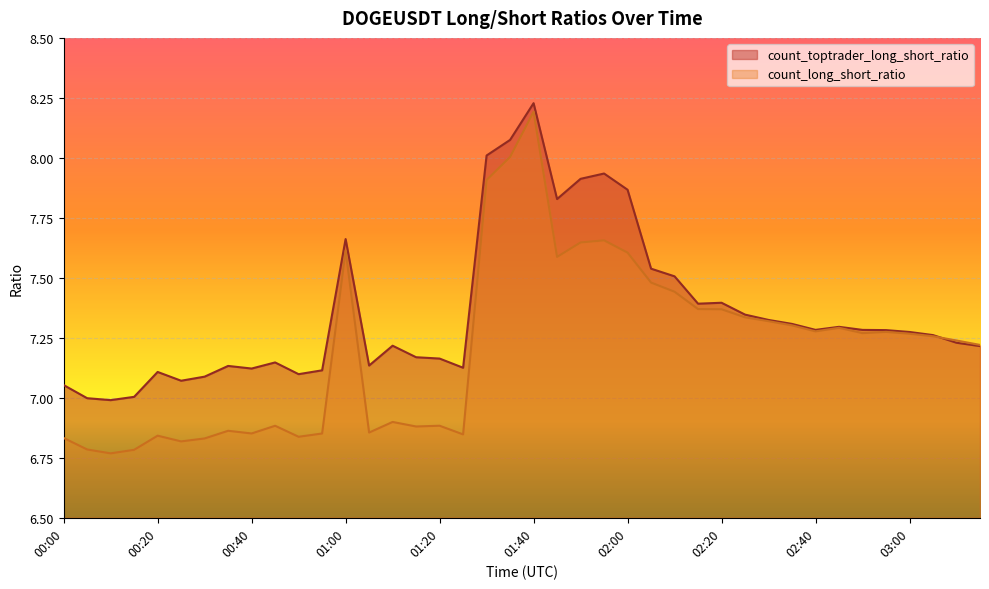

The value of count_long_short_ratio at 00:35 is 1.6. True or false?

False